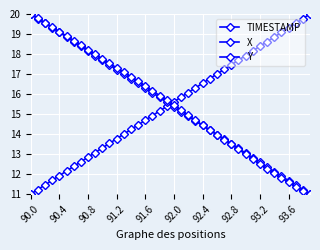

Which series has the largest range (max minus min)?

TIMESTAMP